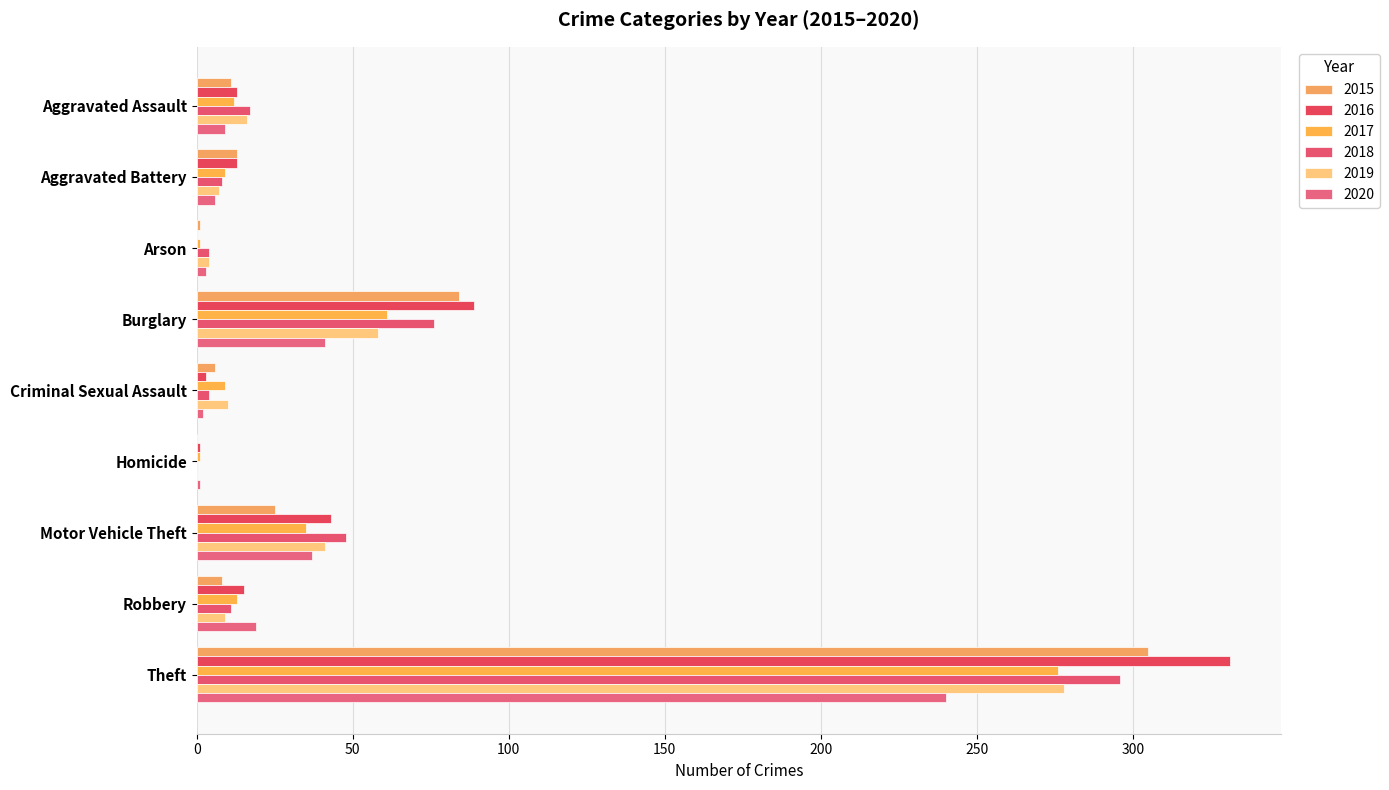

The 2019 series shows 58 at Burglary. True or false?

True